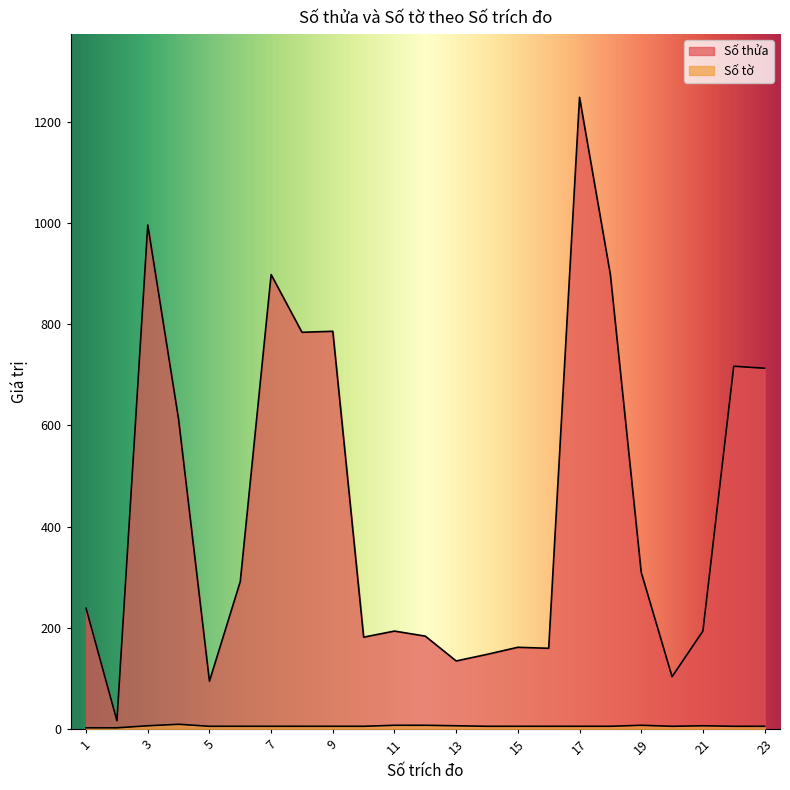

What are all the series names shown in the legend?

Số thửa, Số tờ